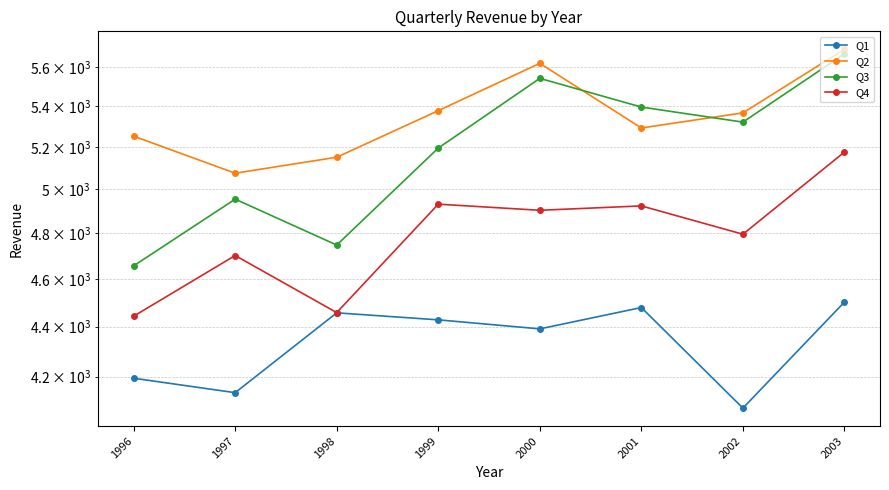

Which series has the largest range (max minus min)?

Q3